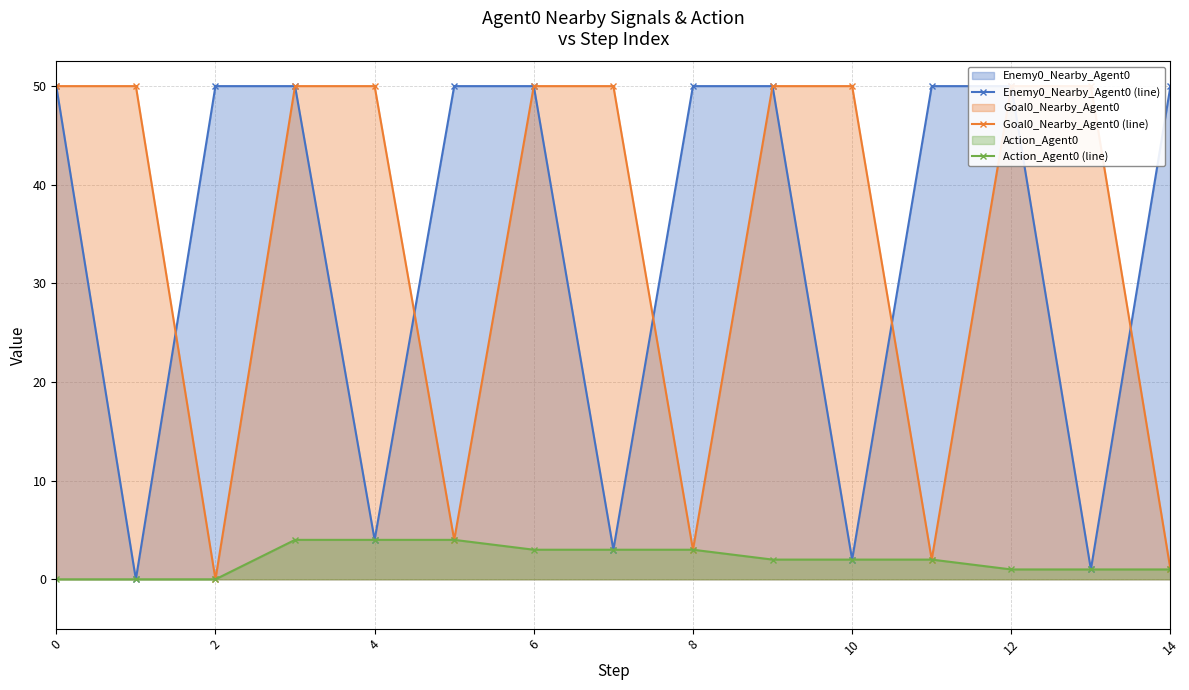

The value of Action_Agent0 (line) at 10 is 2. True or false?

True